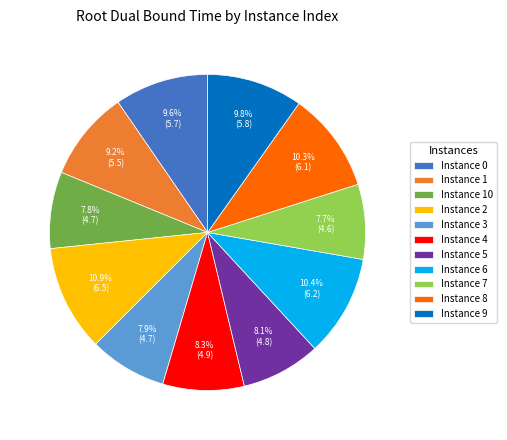

Is there any slice that represents more than half of the pie?

No